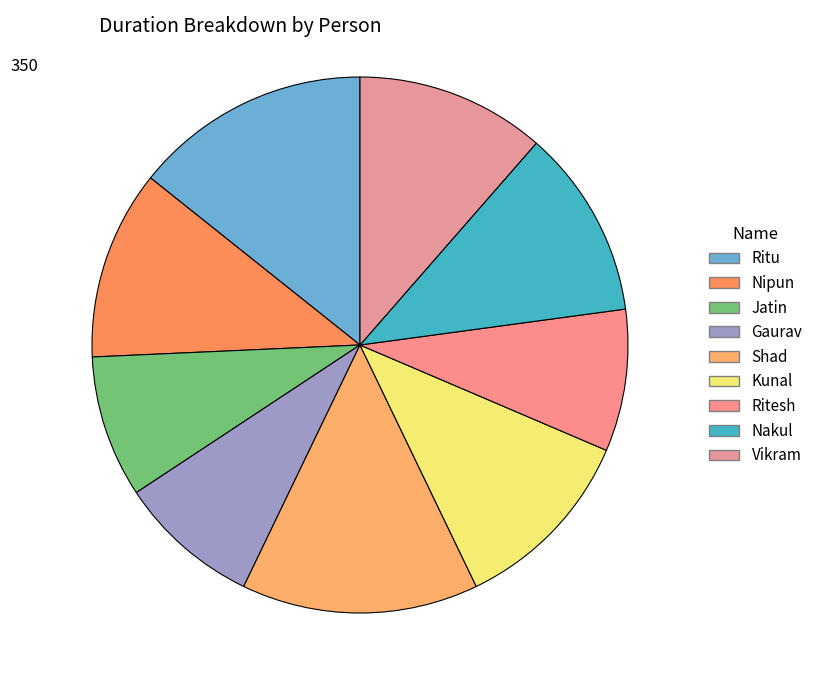

Which slice is the largest?

Ritu